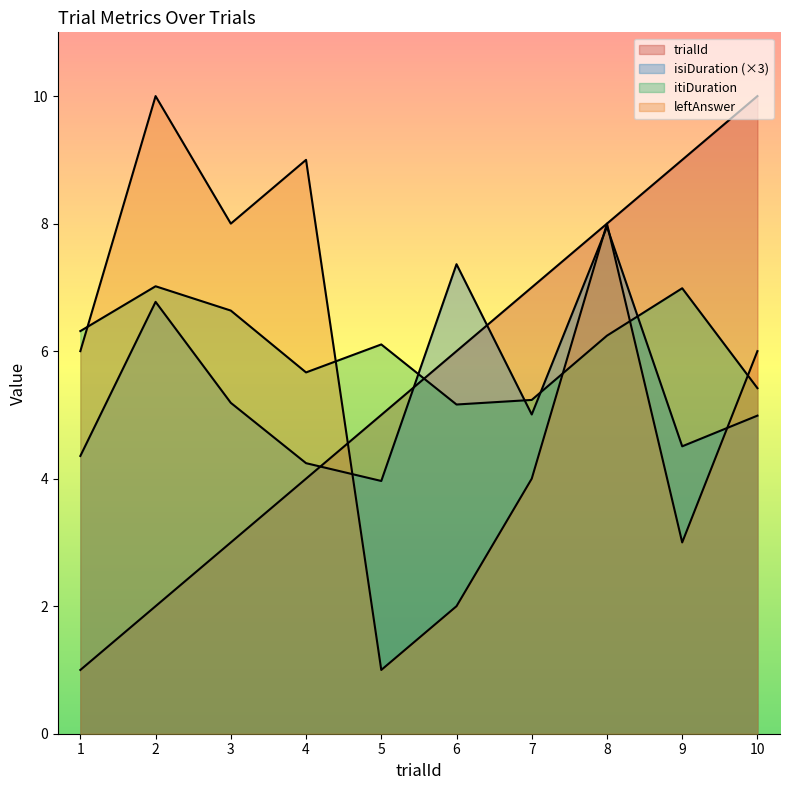

What is the value of the leftAnswer point at the 1st from the left?

6.0